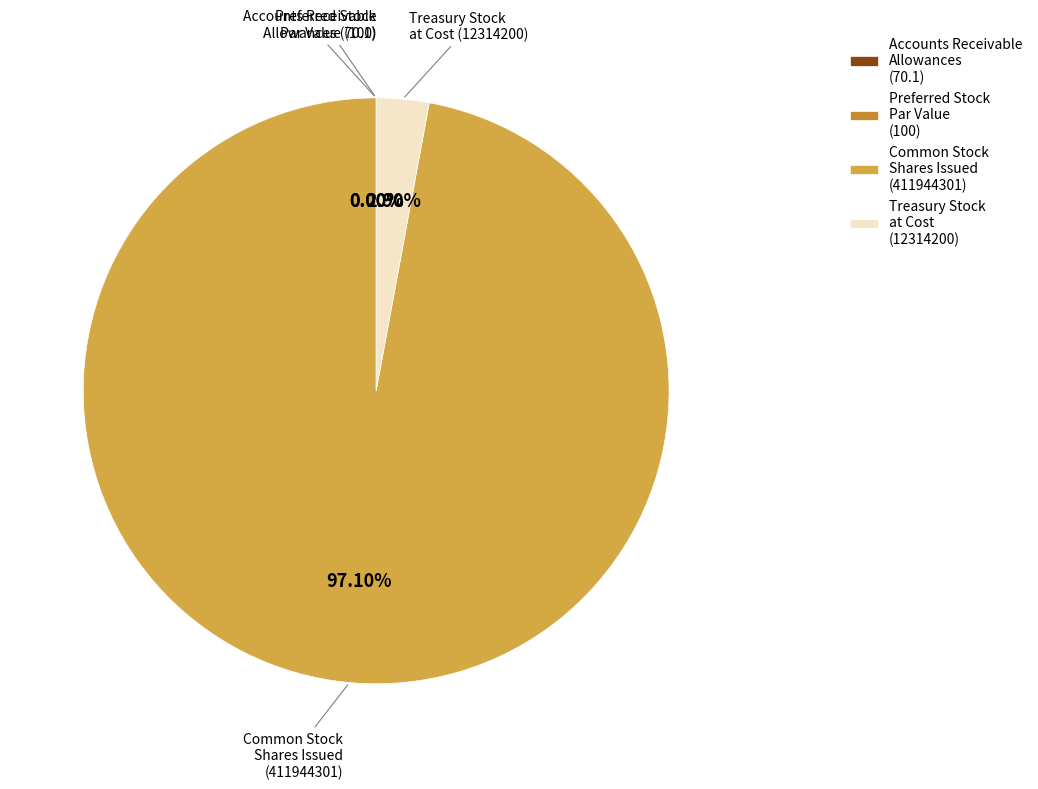

Which slice represents more than half of the pie?

Common Stock Shares Issued (411944301)